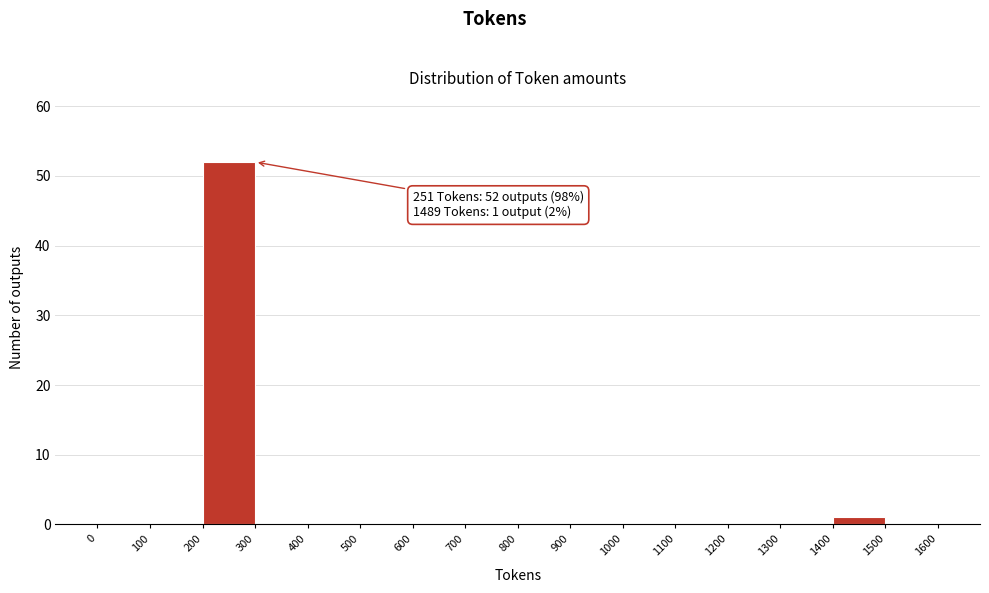

Which range on the x-axis has the tallest bar?

200 to 300